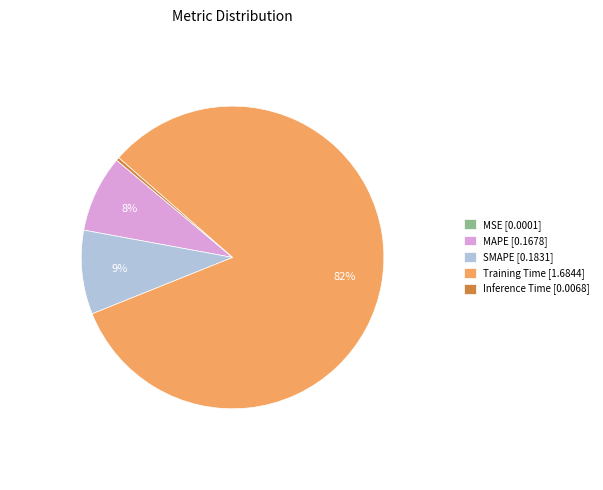

What percentage is the MAPE [0.1678] slice, to the nearest percent?

8%